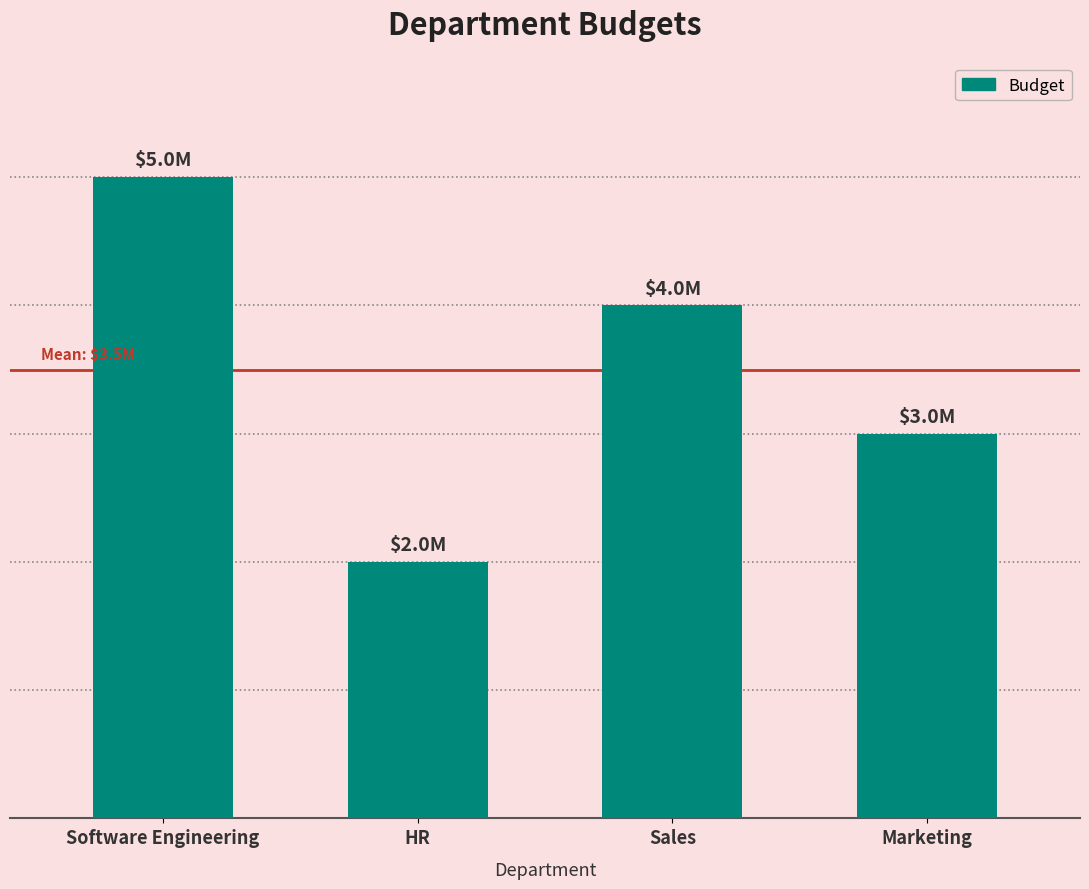

Approximately how many times larger is the value at Software Engineering compared to Sales?

1.2